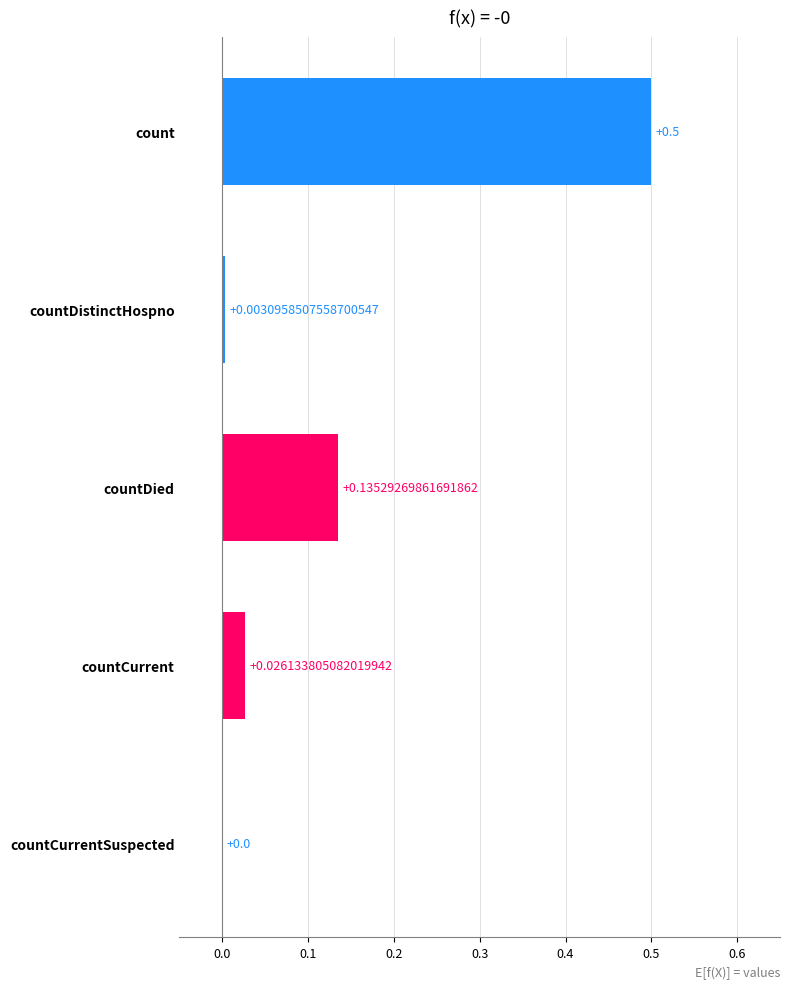

Which category has the highest value across all series?

count